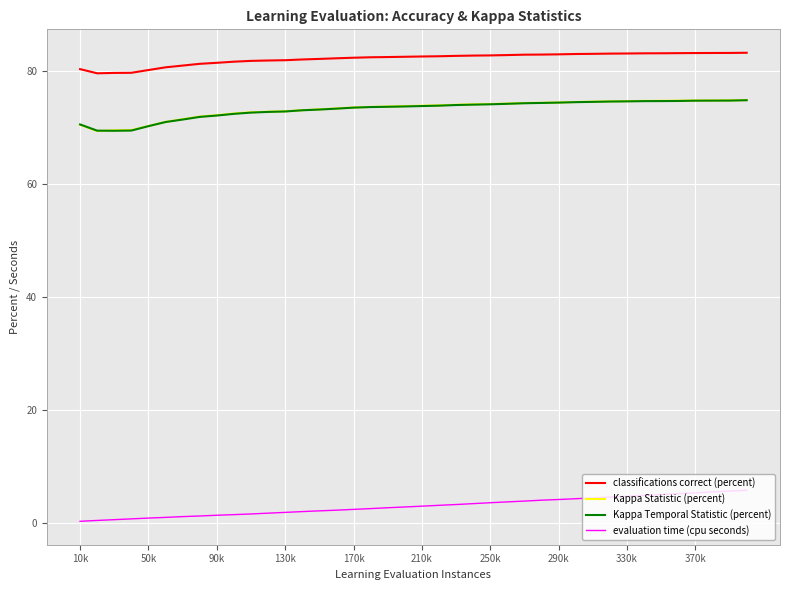

What is the smallest value displayed?

0.2